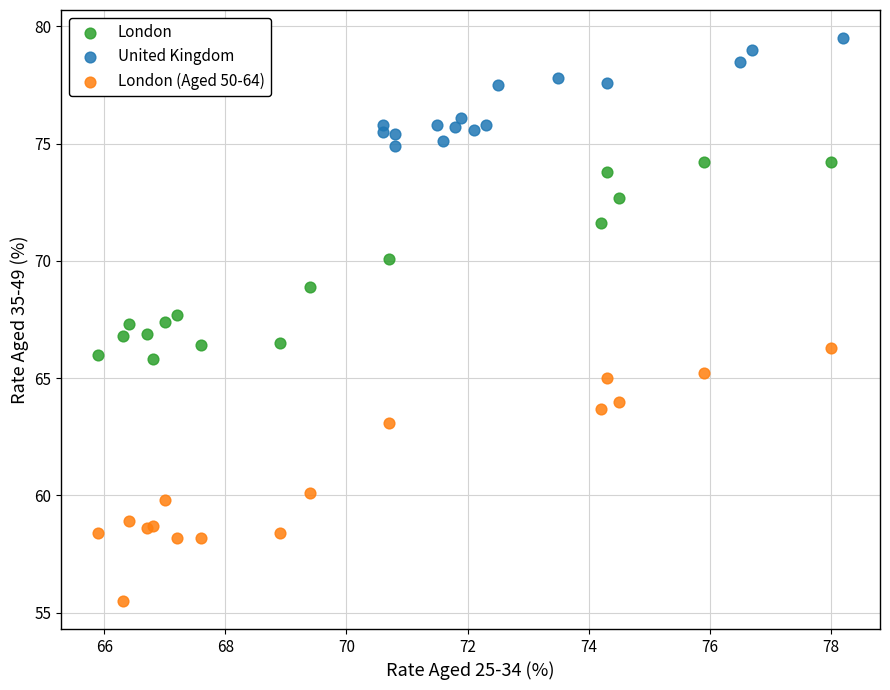

What are all the series names shown in the legend?

London, United Kingdom, London (Aged 50-64)